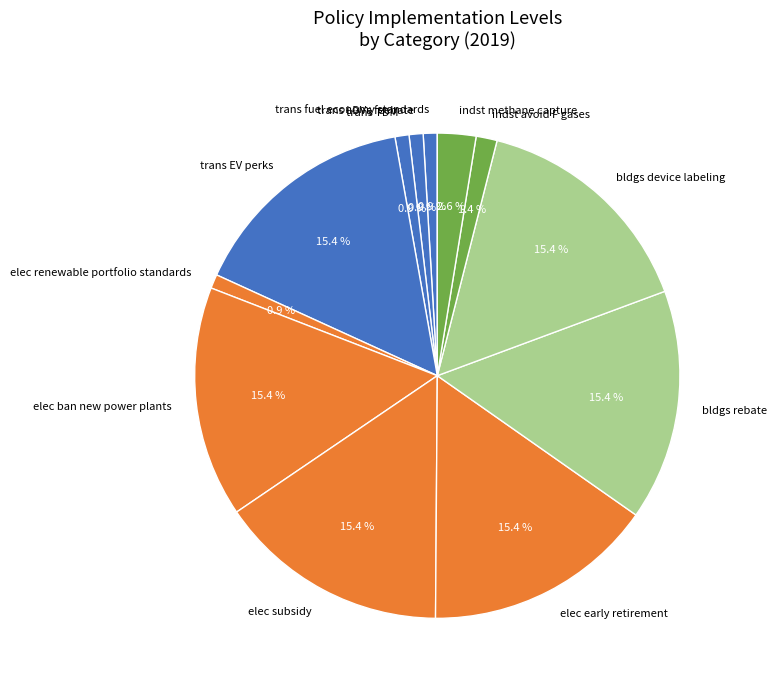

Do trans fuel economy standards and indst methane capture together represent more than half of the pie?

No